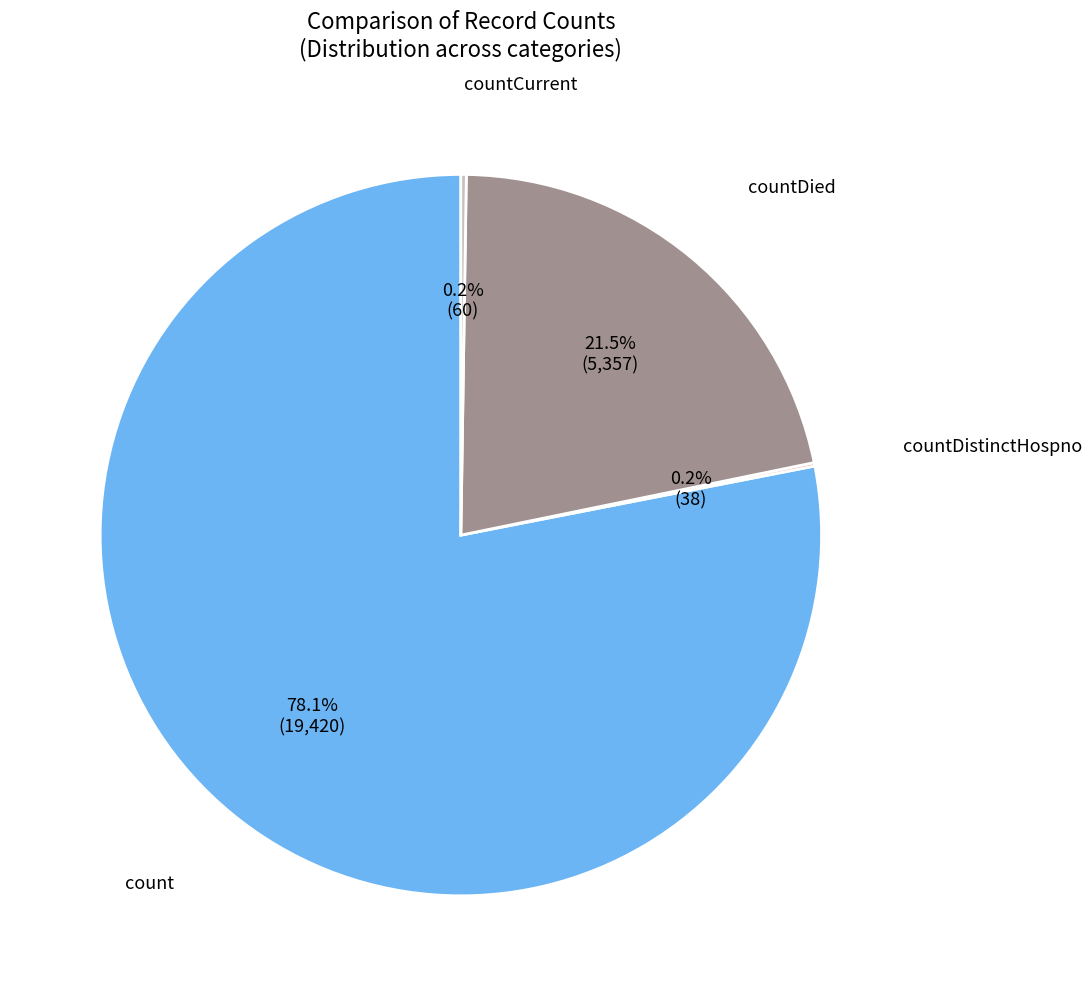

Which has a higher value, count or countDied?

count